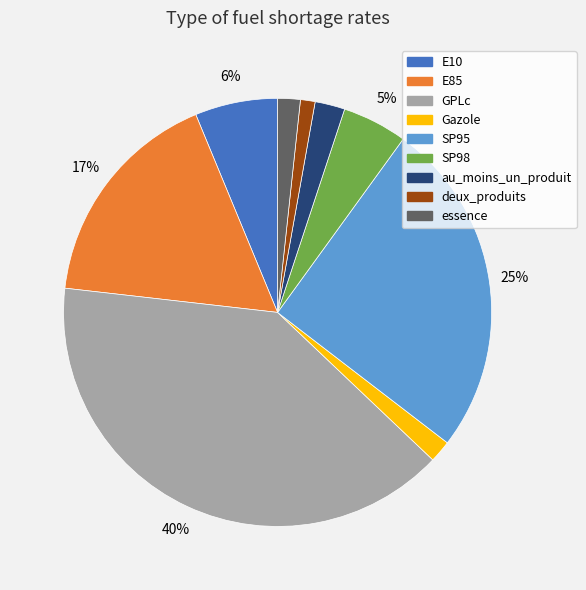

Which category has the smallest portion of the pie?

deux_produits